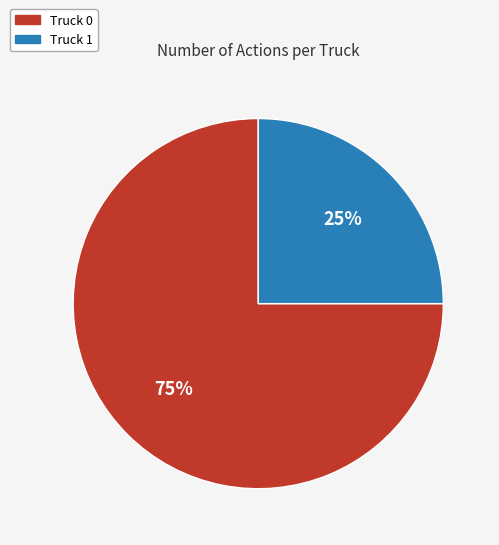

What is the majority slice?

Truck 0